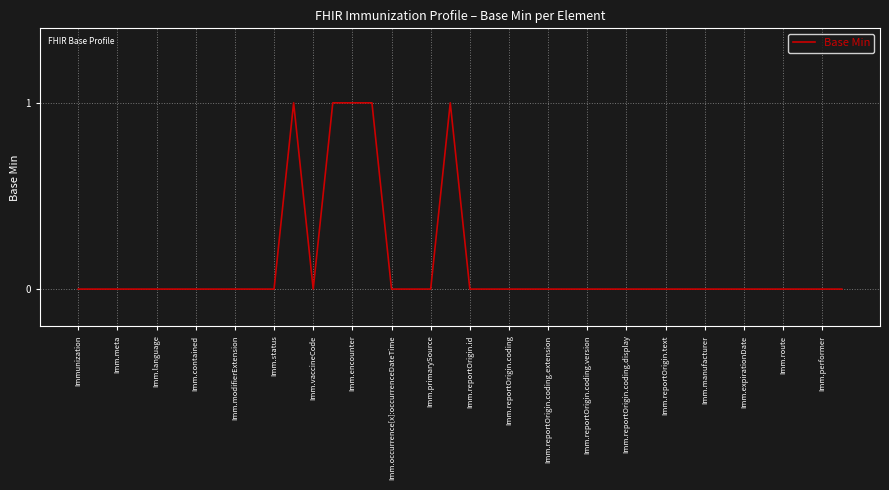

What is the maximum value shown in the chart?

1